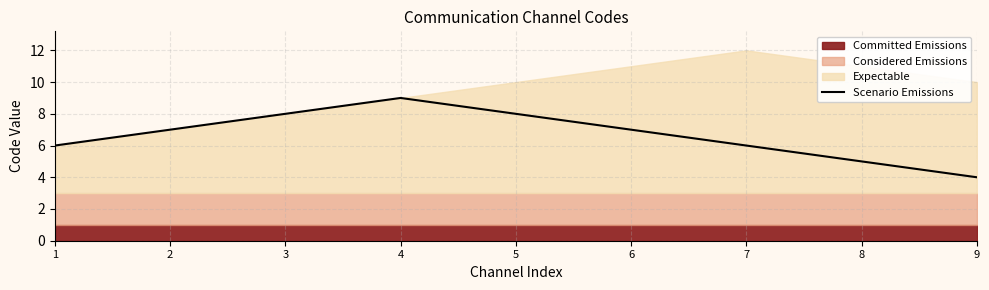

How many lines are shown in the chart?

1